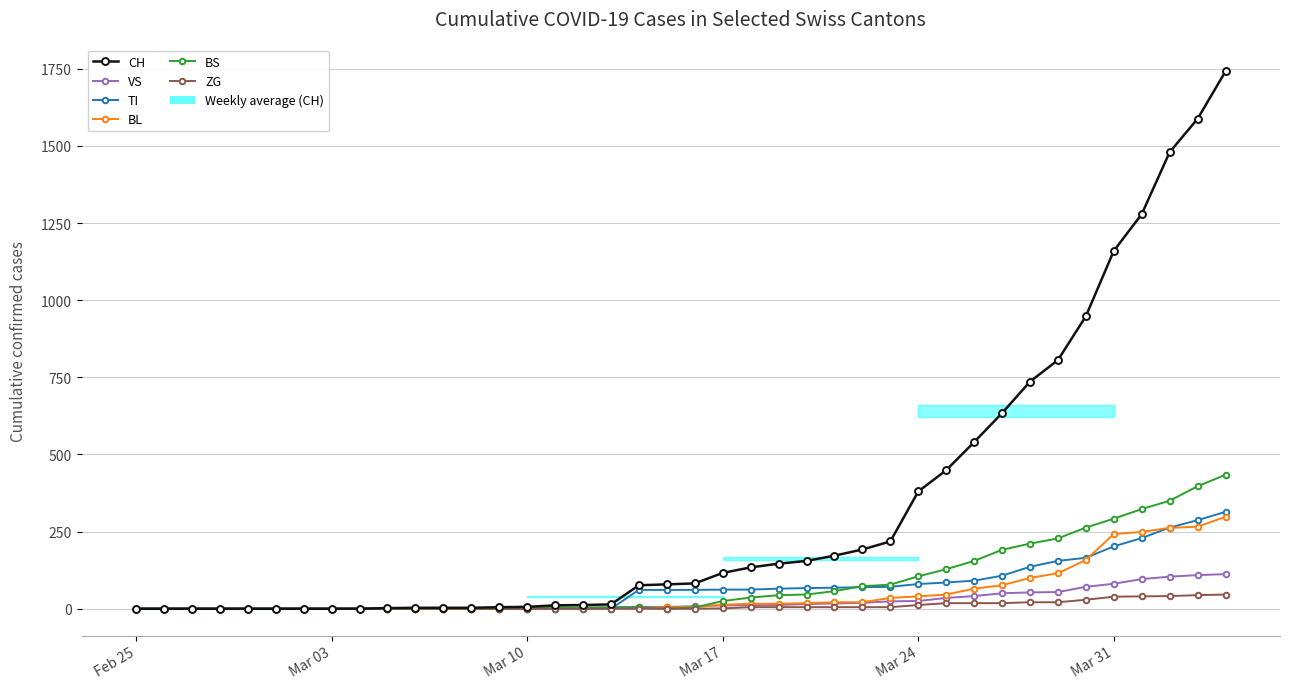

The value of BS at Mar 10 is -269. True or false?

False